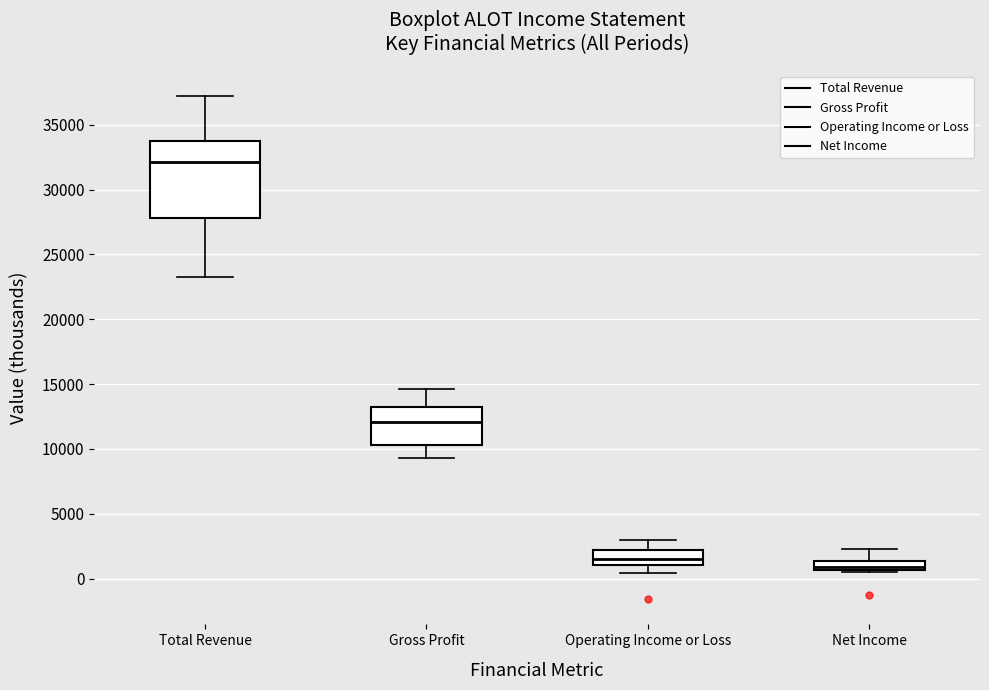

Which box has the highest median line?

Total Revenue